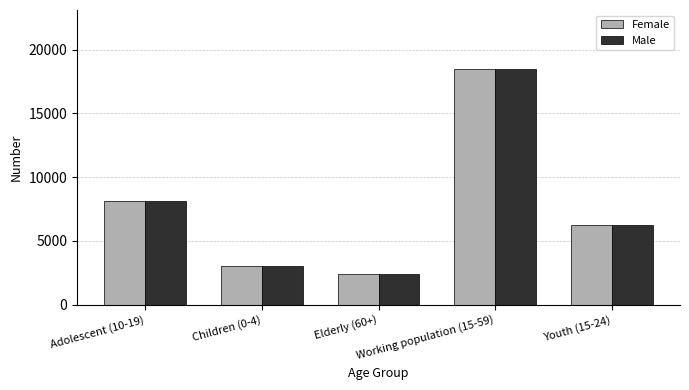

Which category has the lowest value in the Female series?

Elderly (60+)